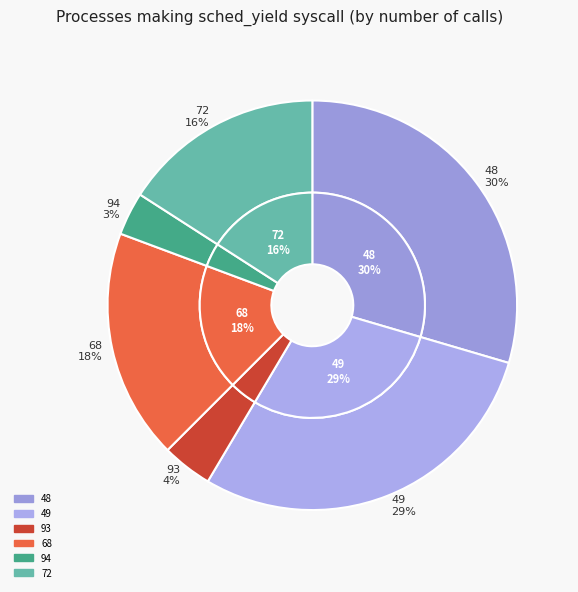

How many slices are in this pie chart?

6